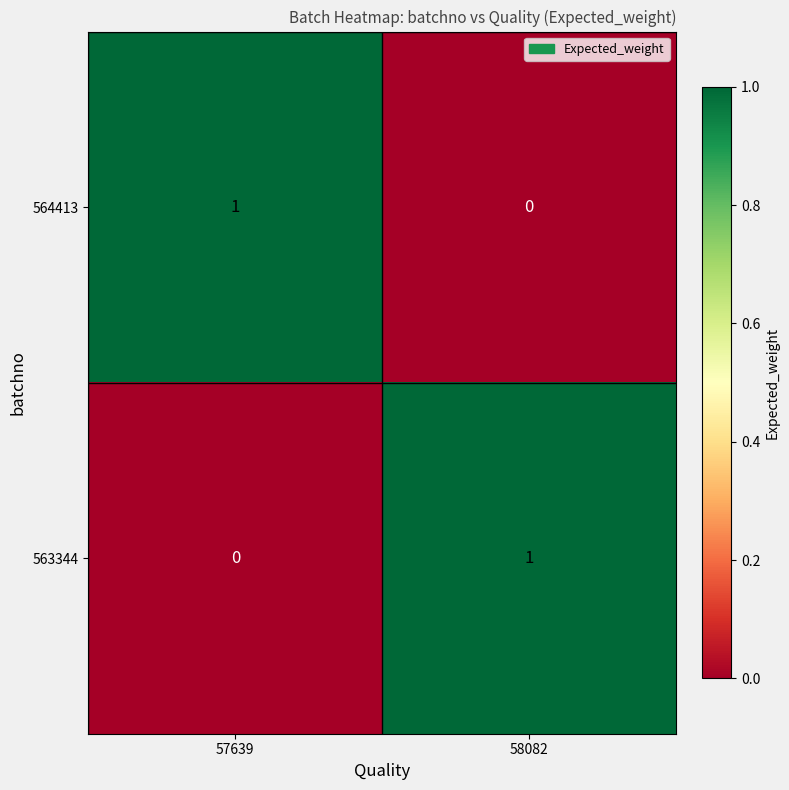

Reading right to left, list all the values displayed in this chart.

564413: 58082=0	57639=1
563344: 58082=1	57639=0